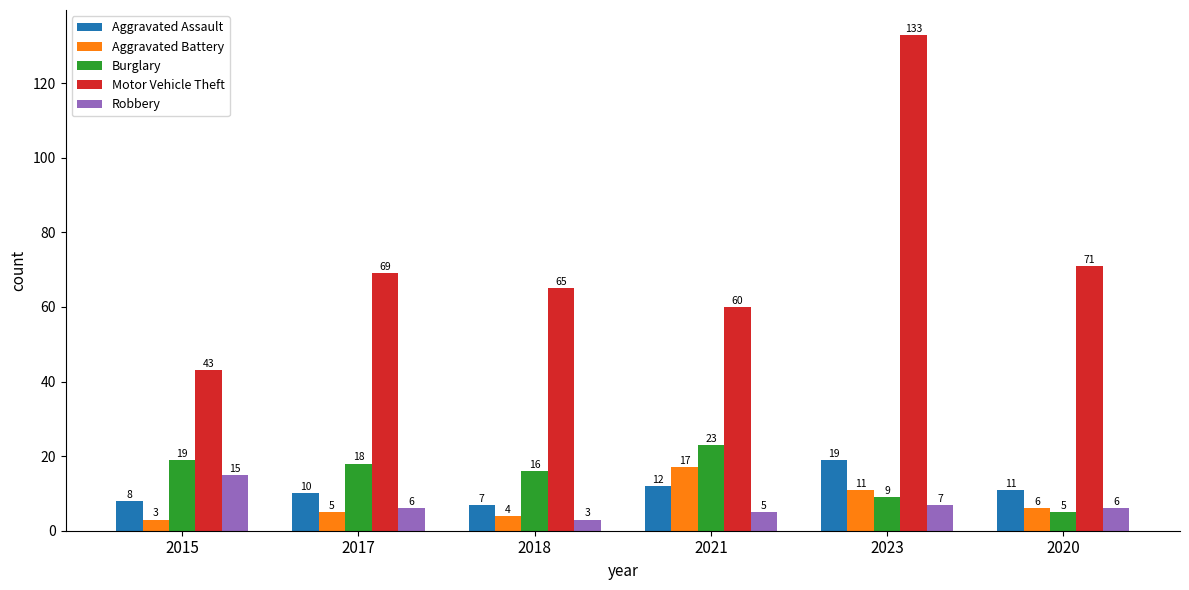

The value of Aggravated Assault at 2020 is 16. True or false?

False